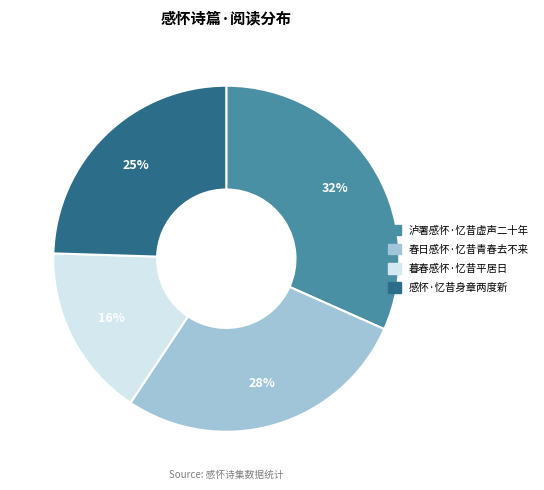

Does 泸署感怀·忆昔虚声二十年 account for over 50% of the chart?

No